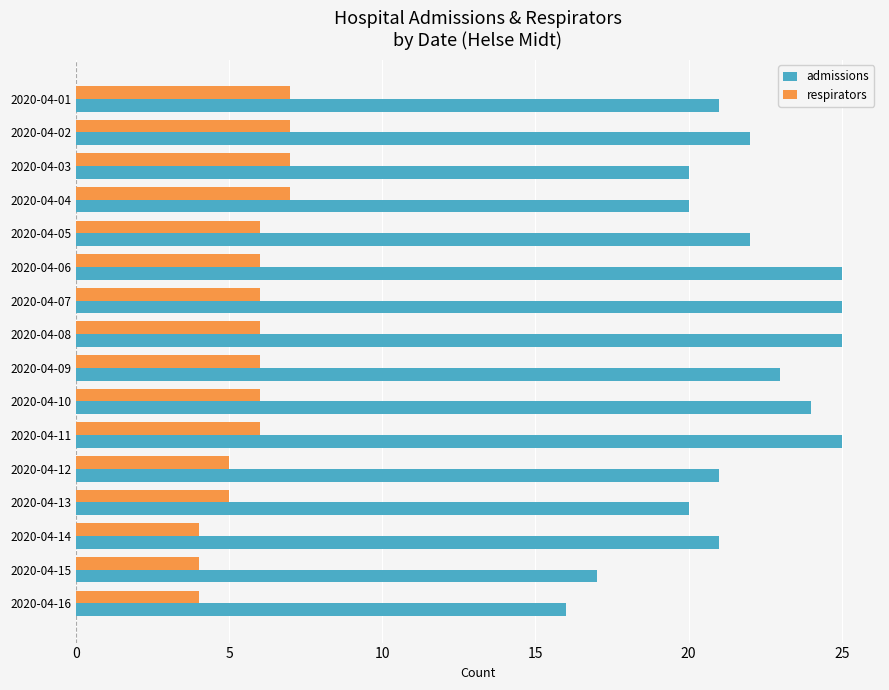

Which series has the widest spread of values?

admissions